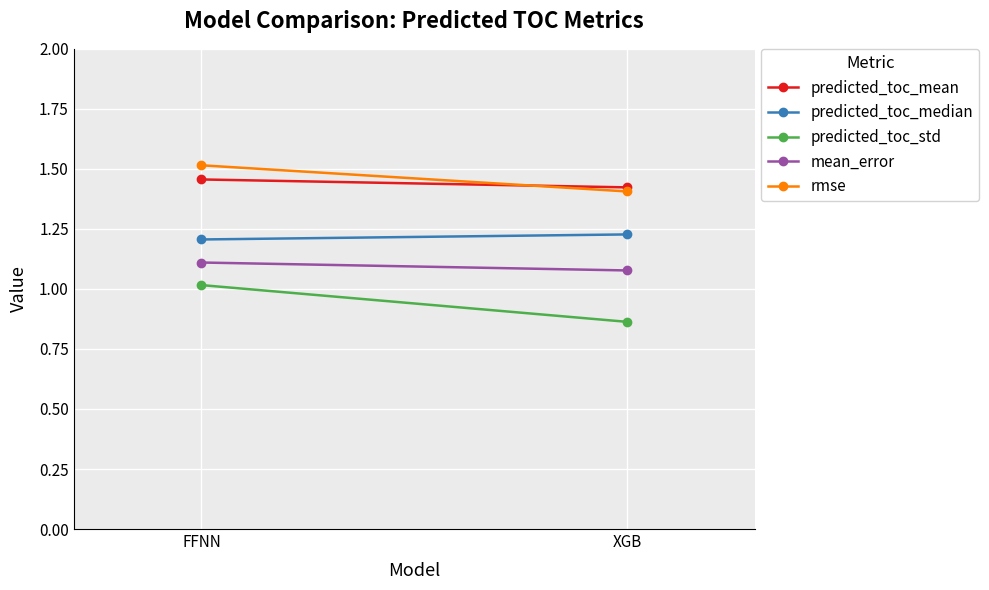

List the series in order of their peak value, highest first.

rmse, predicted_toc_mean, predicted_toc_median, mean_error, predicted_toc_std